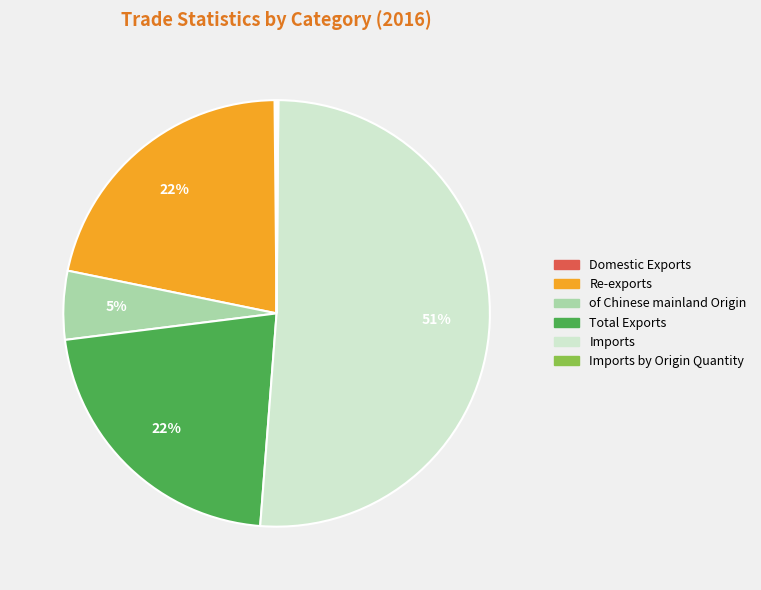

To the nearest percent, what is the difference between the largest and smallest slice percentages?

51%